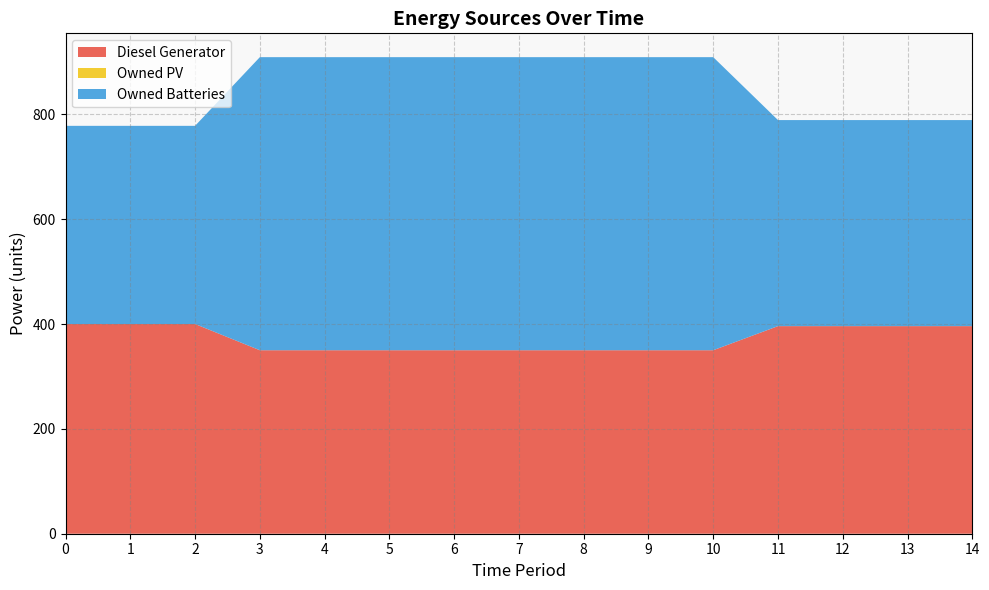

Reading left to right, what are all the values shown in this chart?

Diesel Generator: 400	400	400	350	350	350	350	350	350	350	350	396	396	396	396
Owned PV: 0	0	0	0	0	0	0	0	0	0	0	0	0	0	0
Owned Batteries: 378	378	378	559	559	559	559	559	559	559	559	393	393	393	393